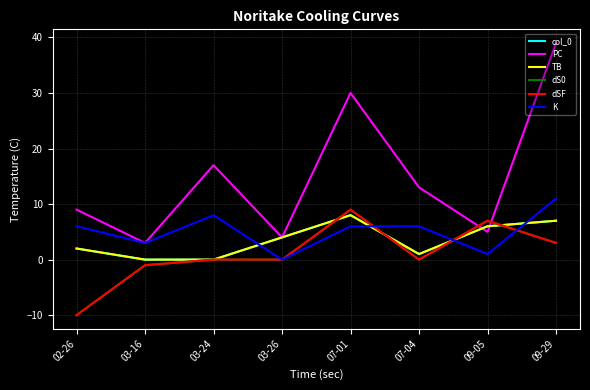

After their last crossing, which series has the higher values: dS0 or PC?

PC